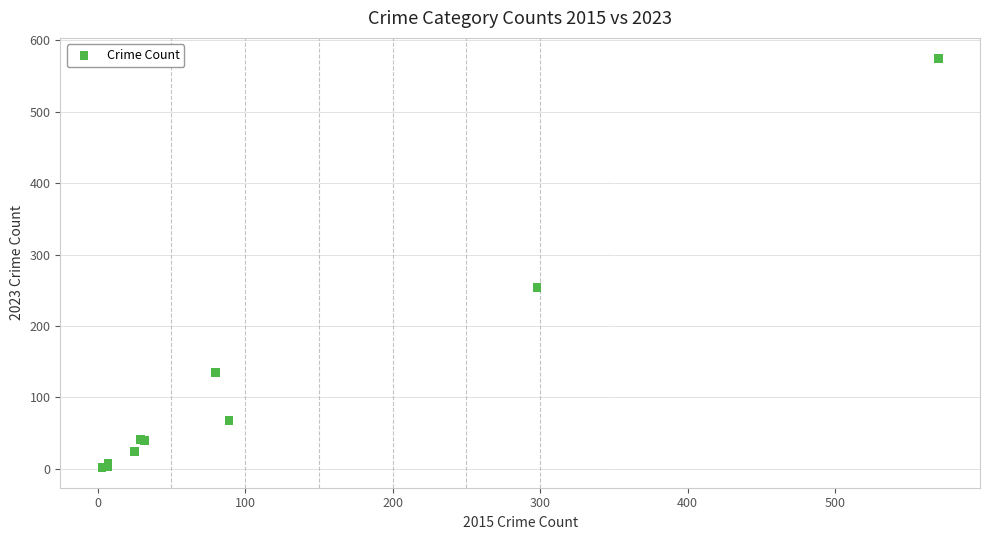

What Y value in the scatter plot is closest to 288?

254